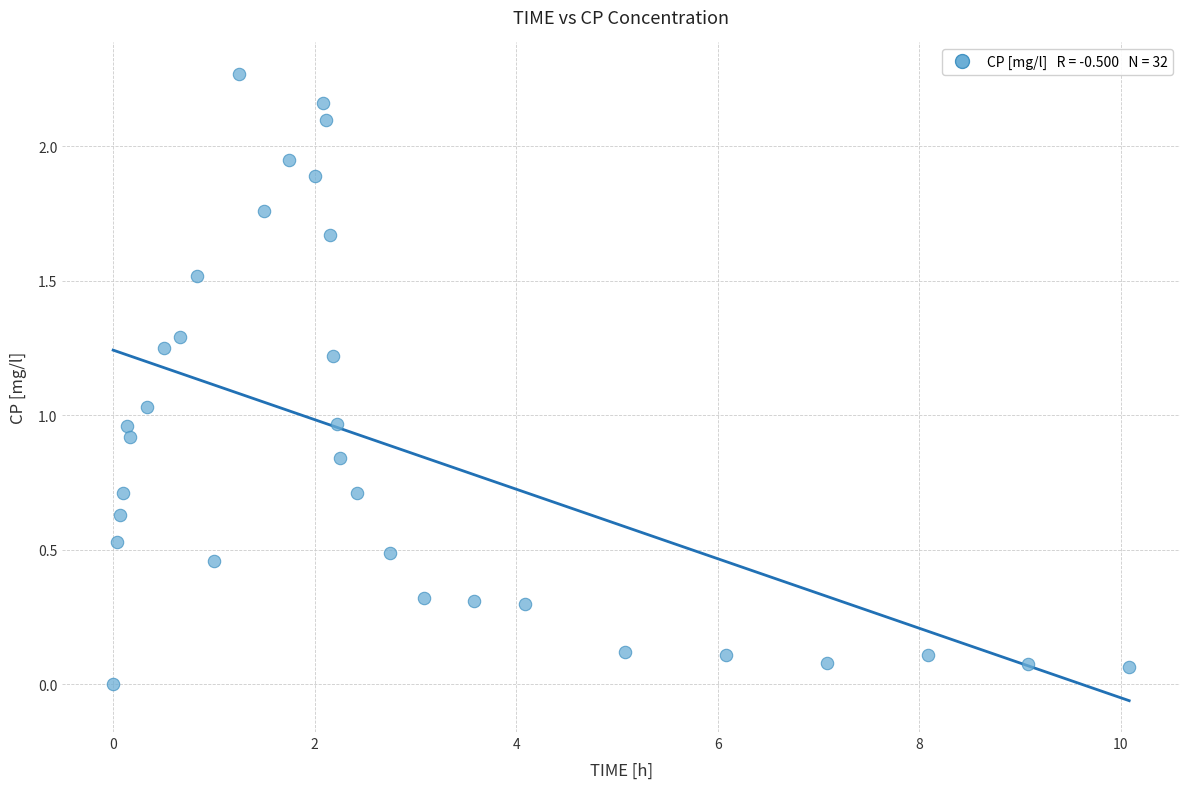

What is the range of X values (max minus min)?

10.1